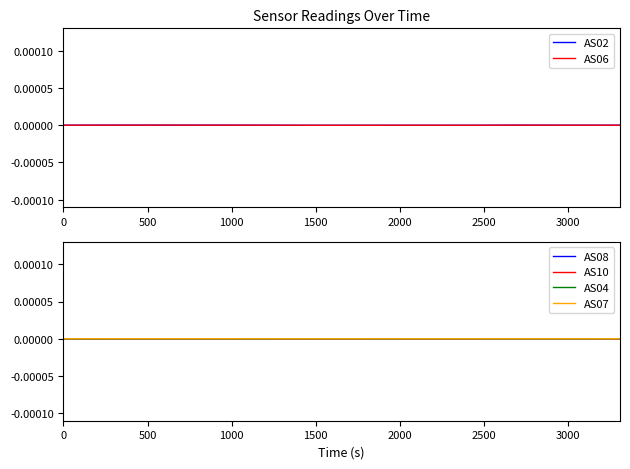

Count the number of data series in this chart.

6